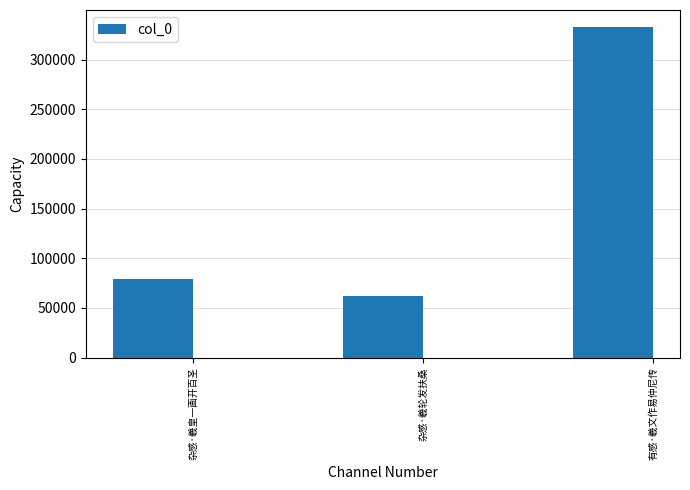

Does the chart contain any negative values?

No